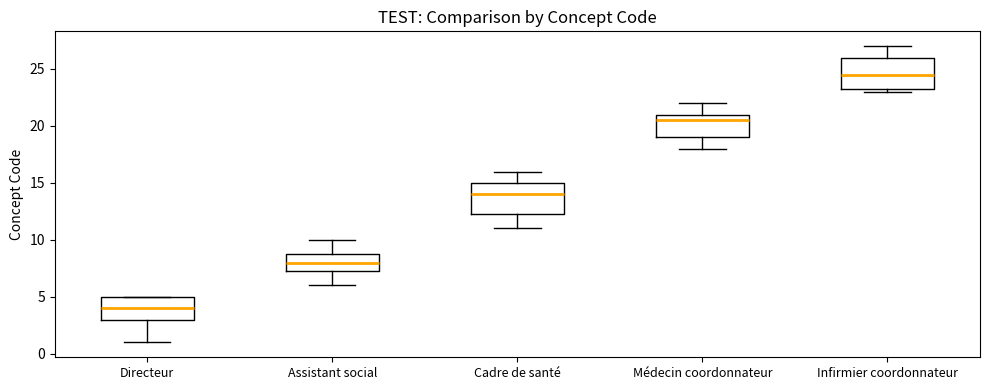

Where does the upper whisker of the box for Infirmier coordonnateur end on the y-axis? The values are not printed on the chart, so give them approximately, as read against the axis.

27.0